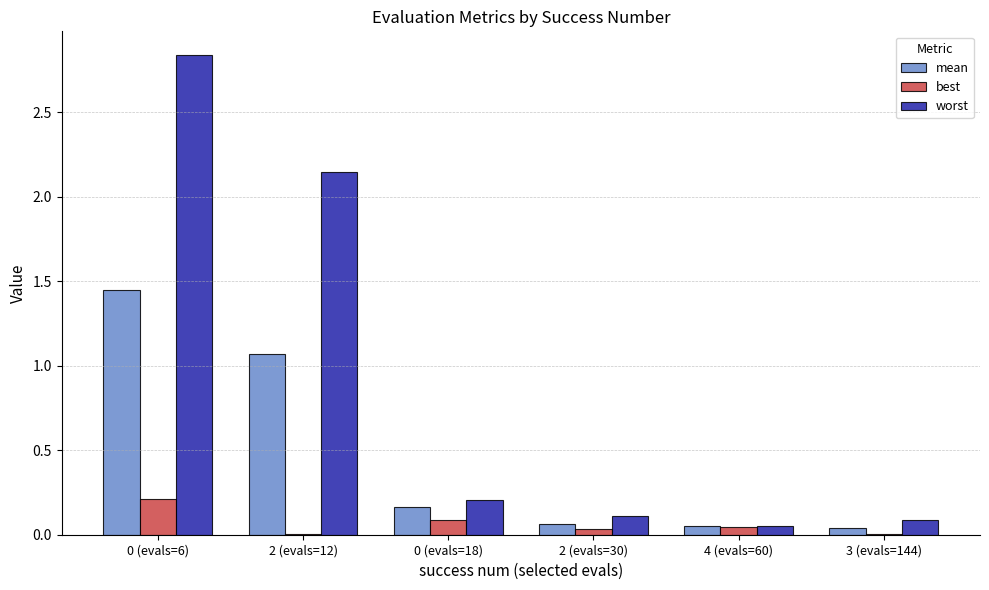

The value of best at 3 (evals=144) is 0.0. True or false?

True